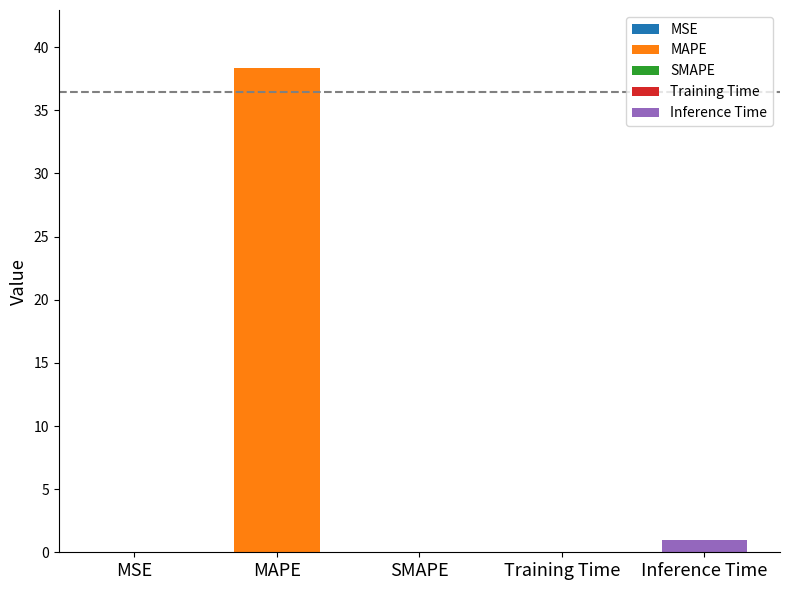

Between SMAPE and MAPE, which is larger?

MAPE